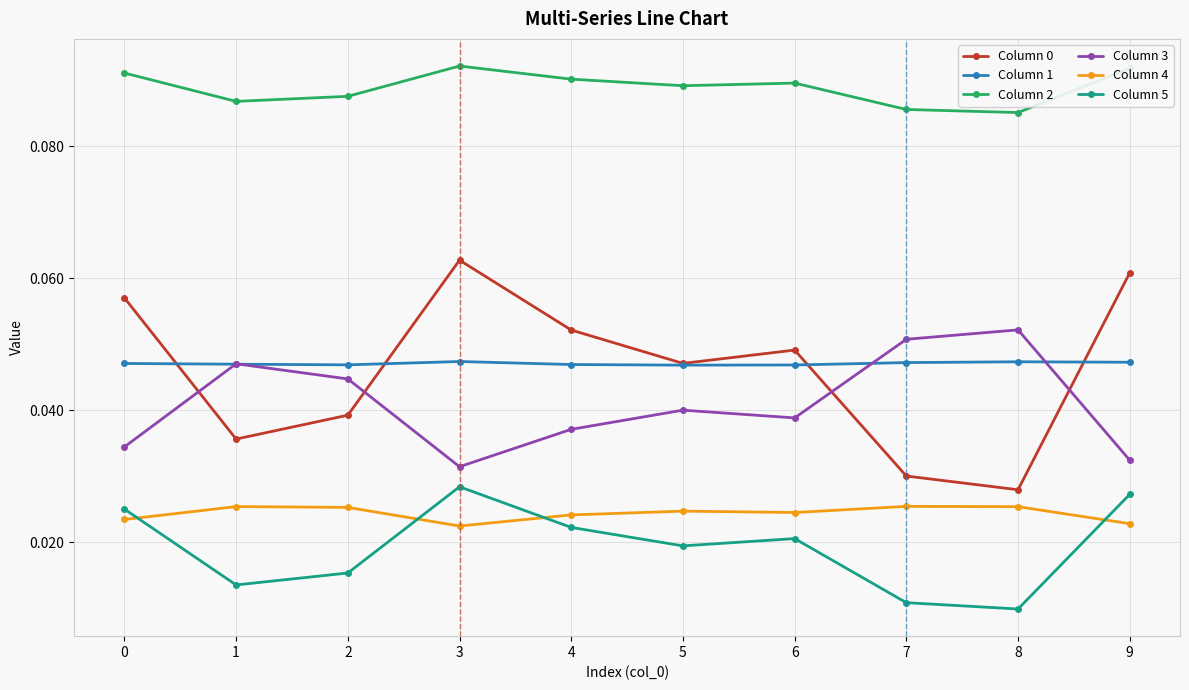

Is it true that Column 3 equals 0.1 at 3?

False